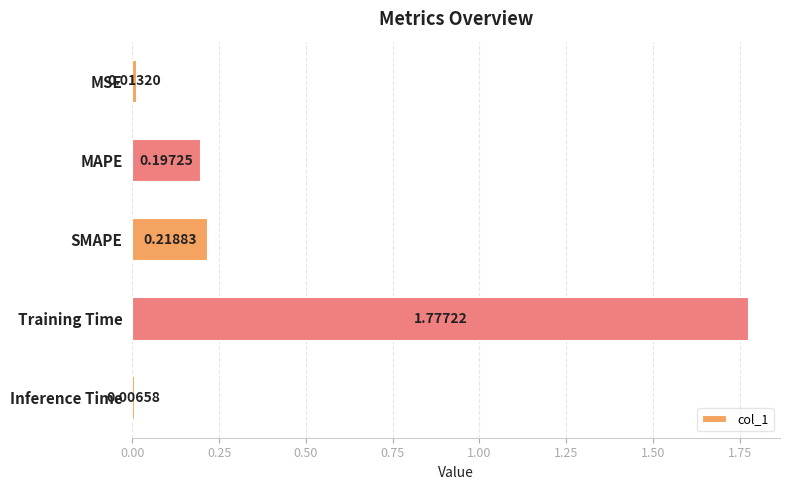

What is the label of the 5th bar from the bottom?

MSE